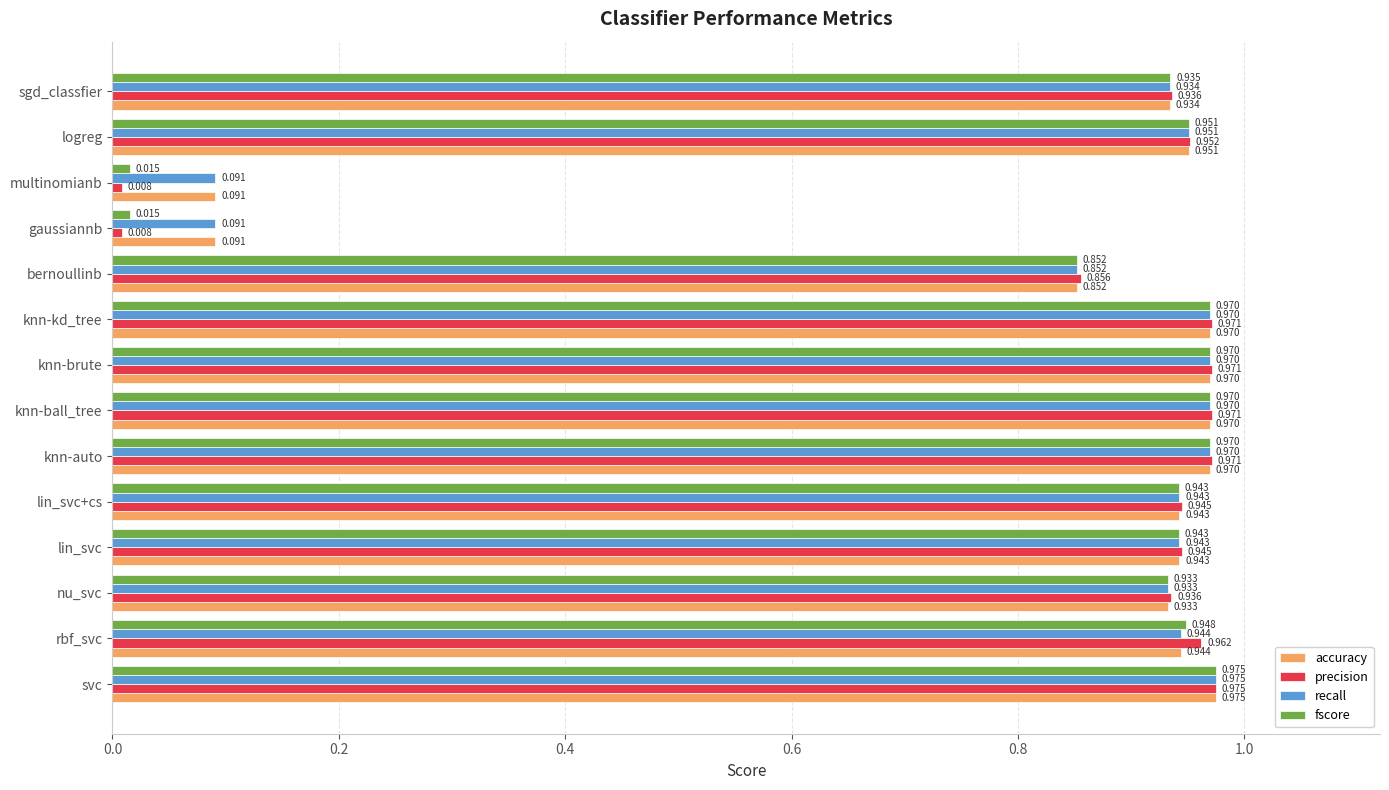

Which label corresponds to the largest value in the chart?

svc